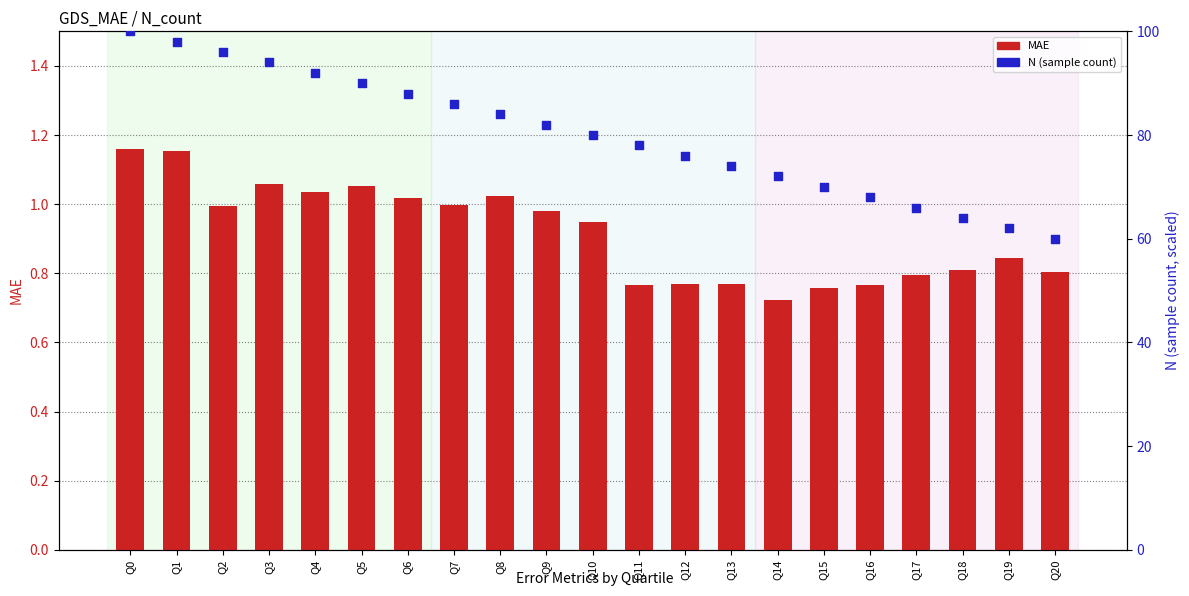

At which category is the sum across all series the highest?

Q0